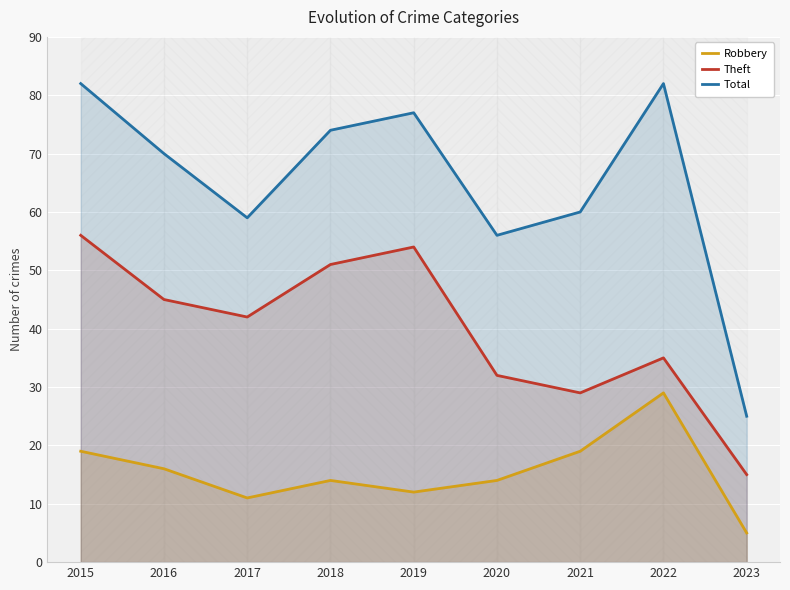

What is the difference between the maximum and minimum values in the Theft series?

41